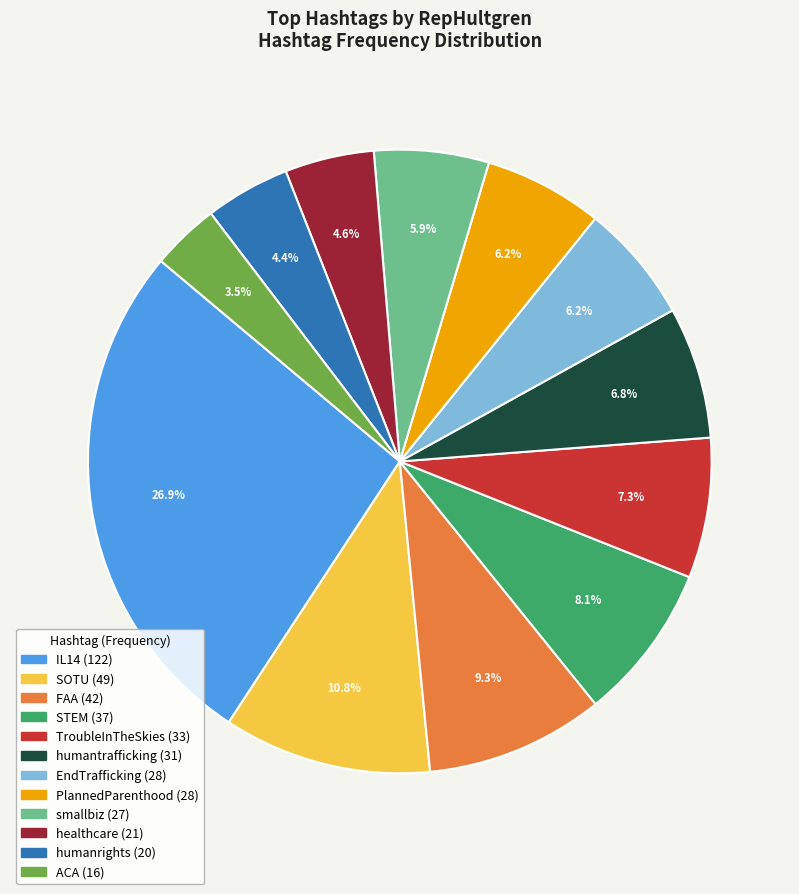

How much of the chart is everything except STEM?

91.9%